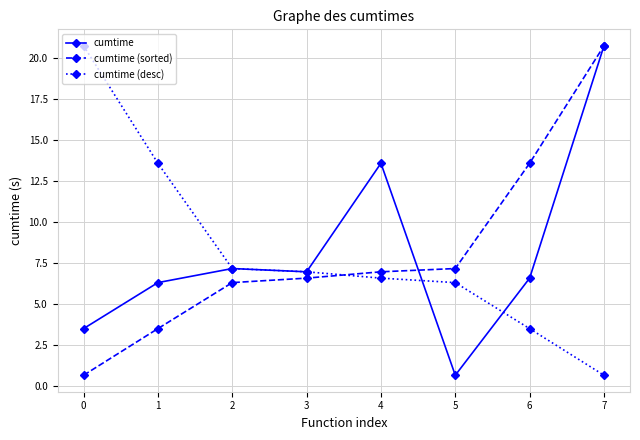

Reading right to left, what are all the values shown in this chart?

cumtime: 20.7	6.6	0.7	13.6	7.0	7.2	6.3	3.5
cumtime (sorted): 20.7	13.6	7.2	7.0	6.6	6.3	3.5	0.7
cumtime (desc): 0.7	3.5	6.3	6.6	7.0	7.2	13.6	20.7